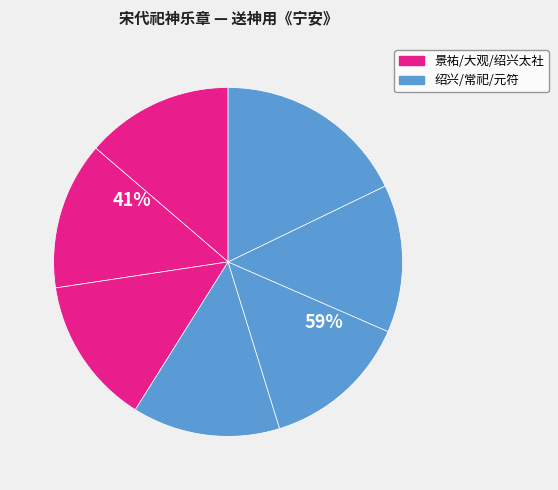

What percentage is the 大观祀社稷九首 slice, to the nearest percent?

14%